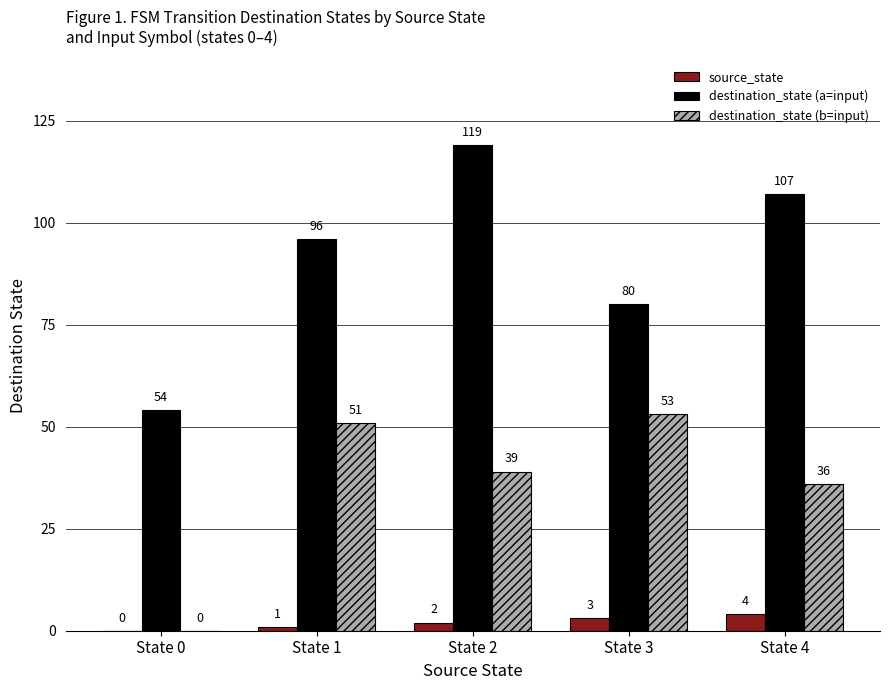

What is the difference between the destination_state (a=input) values at State 4 and State 3?

27